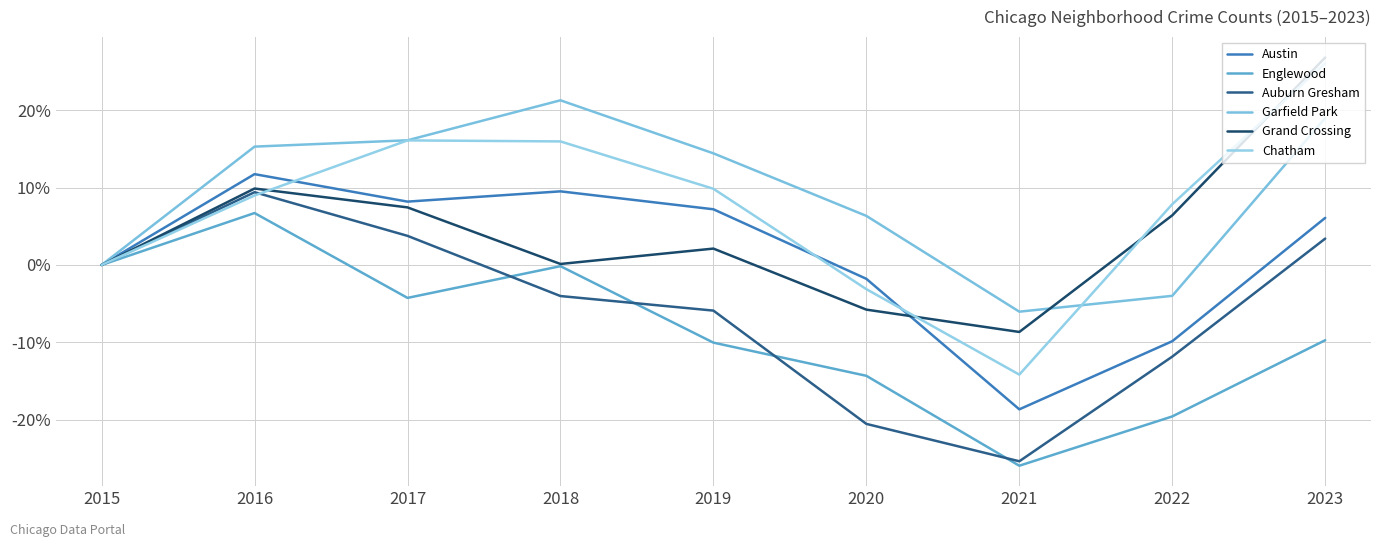

Between 2015 and 2017, which series saw the biggest shift?

Garfield Park